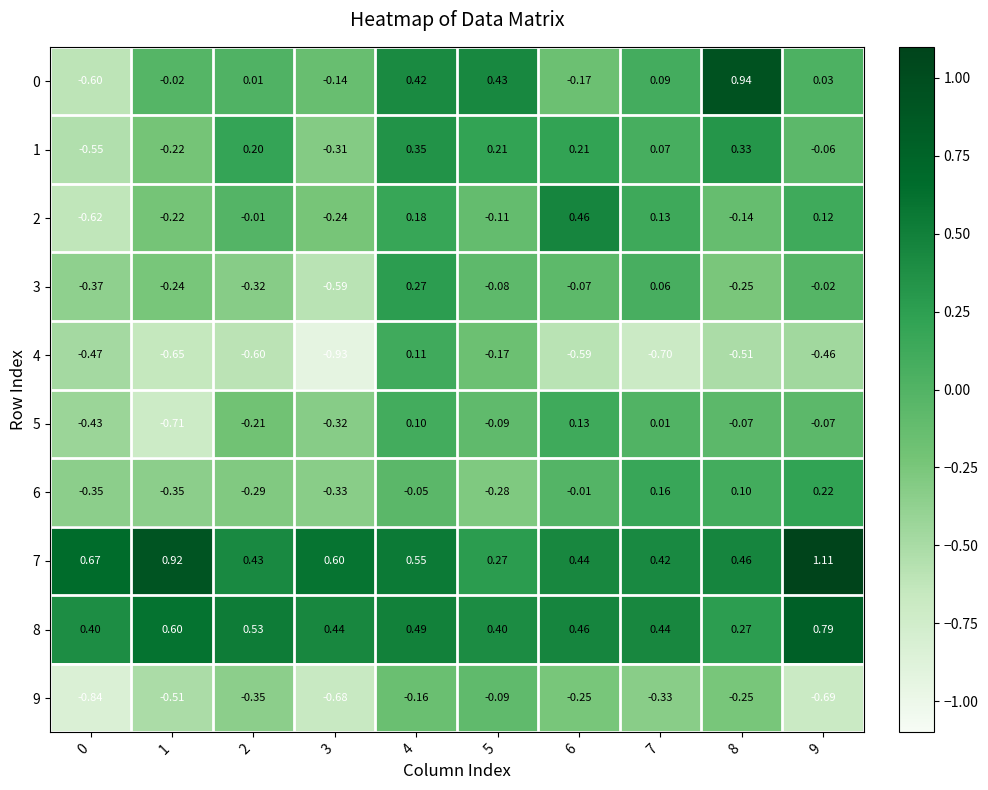

Is the value of 7 at 6 greater than the value of 6 at 2?

Yes